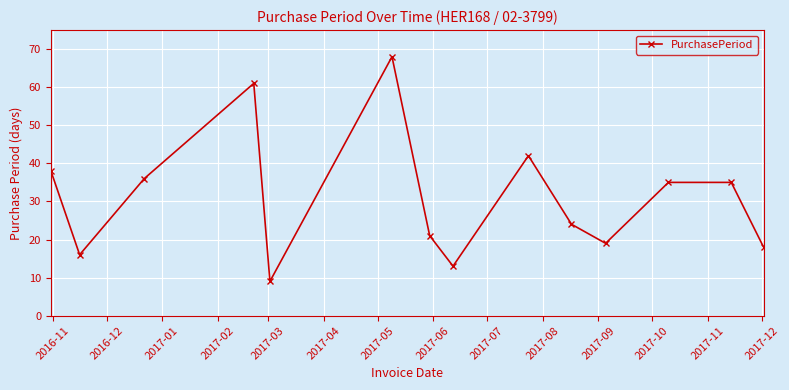

Reading left to right, extract all data points from this chart.

38	16	36	61	9	68	21	13	42	24	19	35	35	18